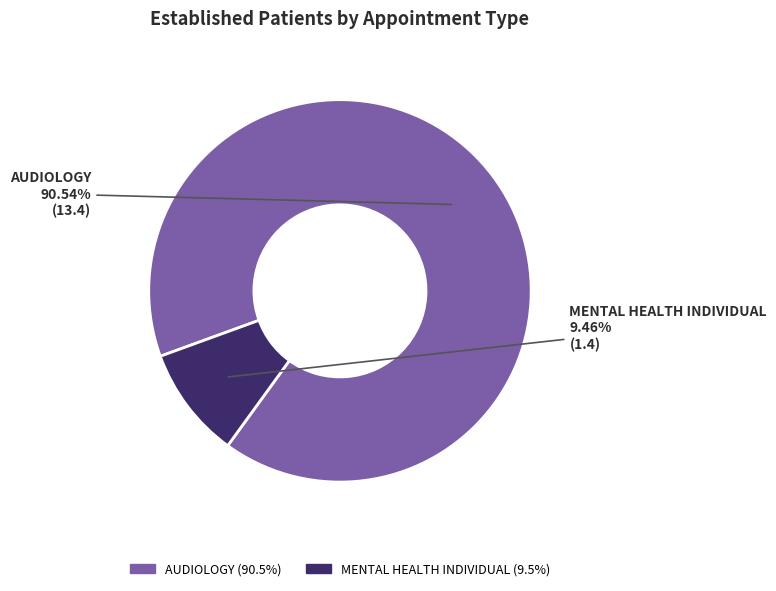

What is the smallest slice in the pie chart?

MENTAL HEALTH INDIVIDUAL